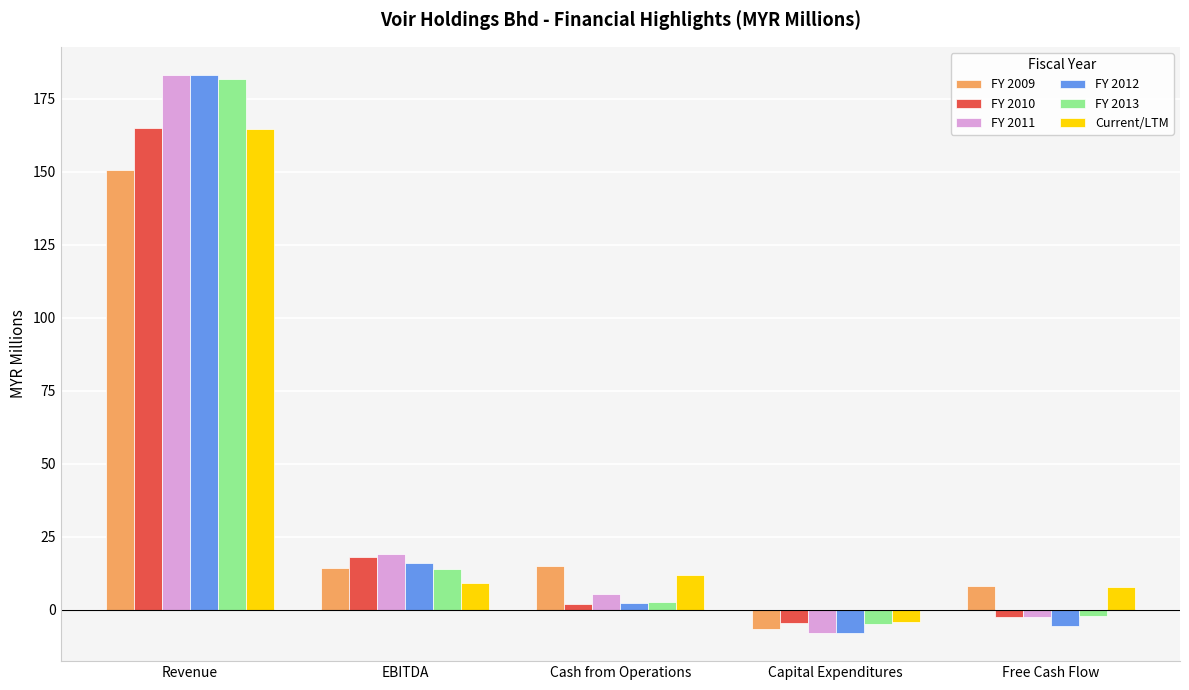

Is the value of FY 2013 at EBITDA greater than the value of Current/LTM at Free Cash Flow?

Yes